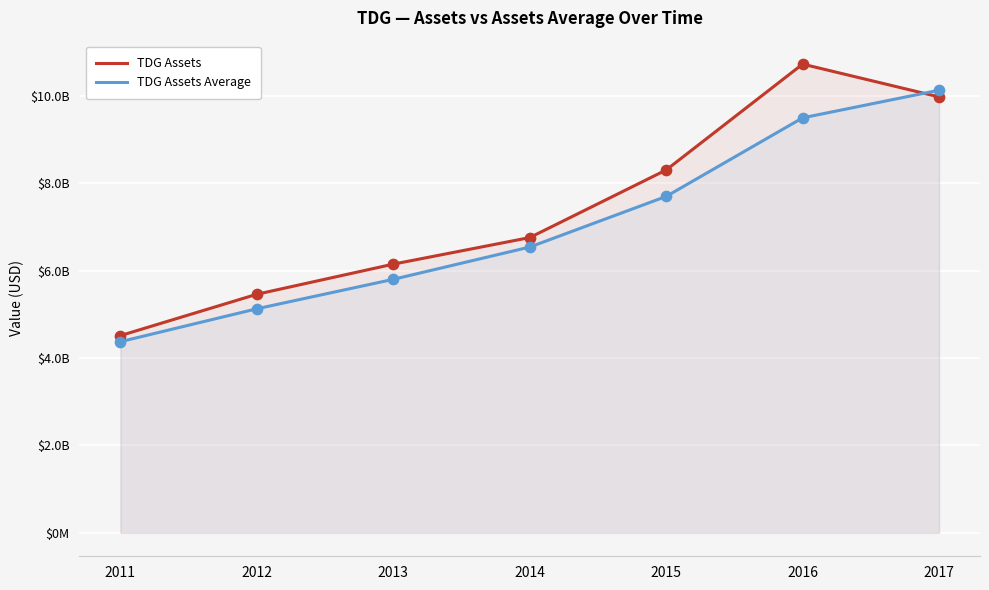

Is the value of TDG Assets Average at 2013 greater than the value of TDG Assets at 2017?

No